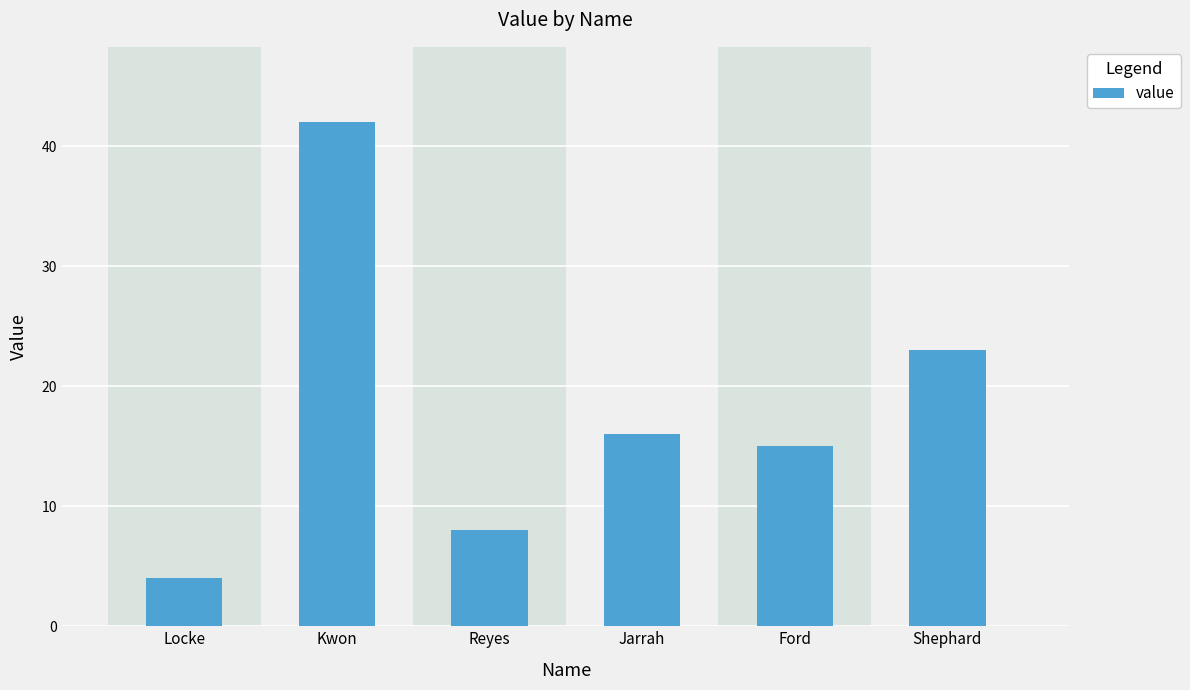

What is the minimum value shown in the chart?

4